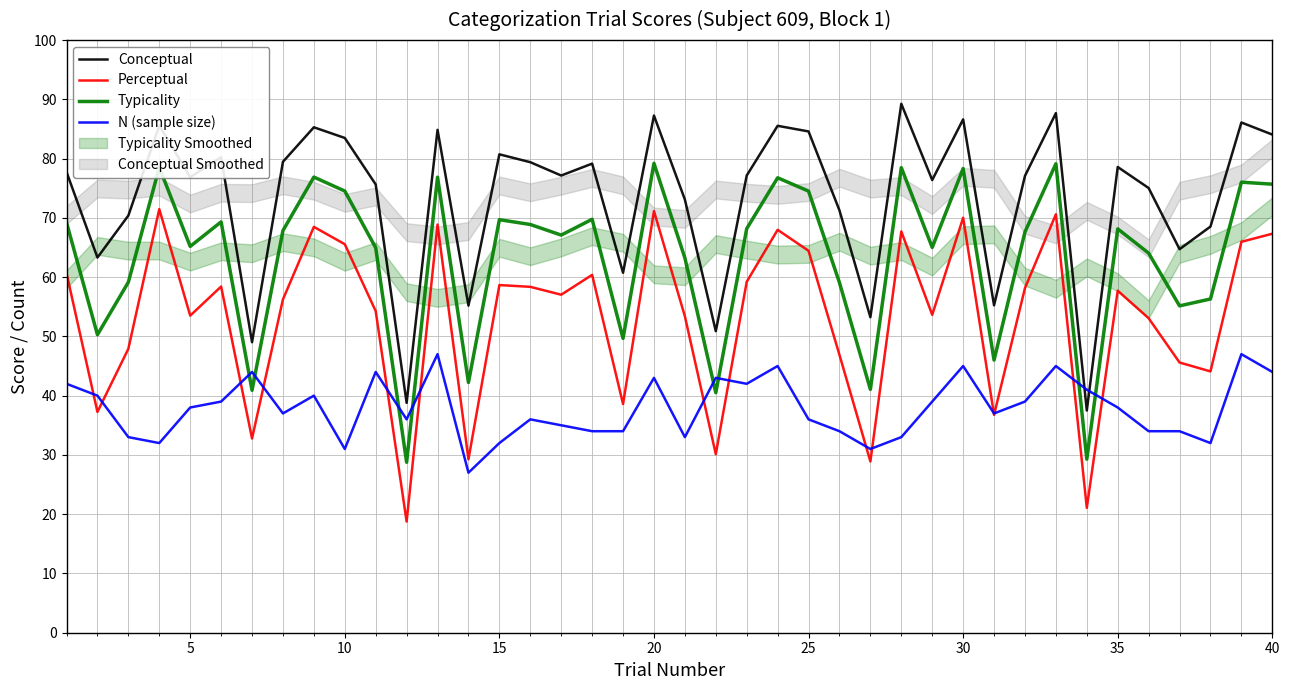

What is the highest value of the Perceptual series?

71.5